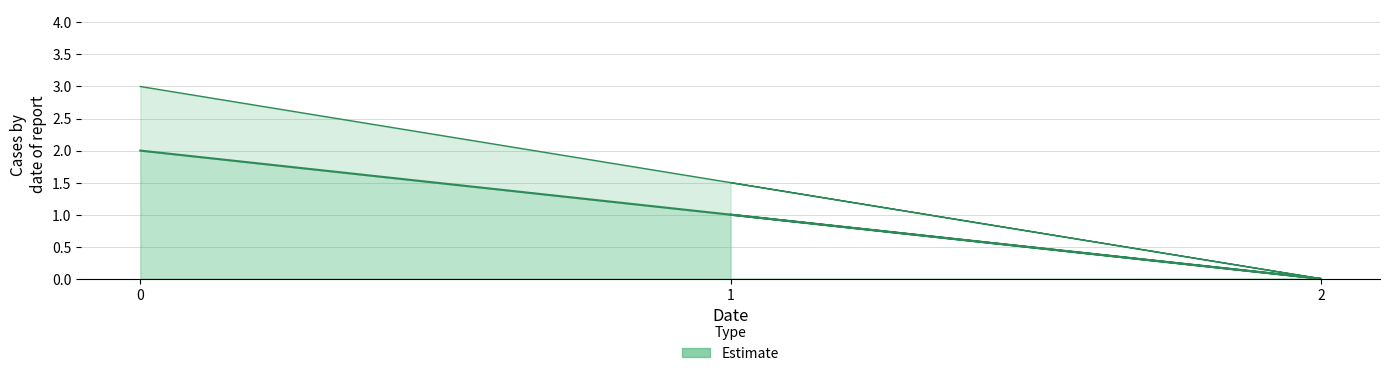

List the labels in order of value, largest first.

0, 1, 2